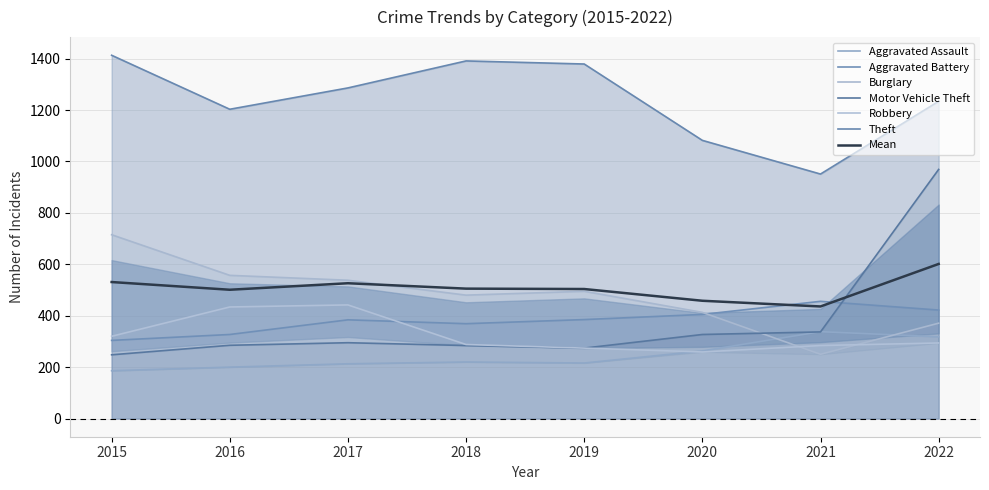

In Theft, how many points are higher than both neighbors (excluding endpoints)?

1